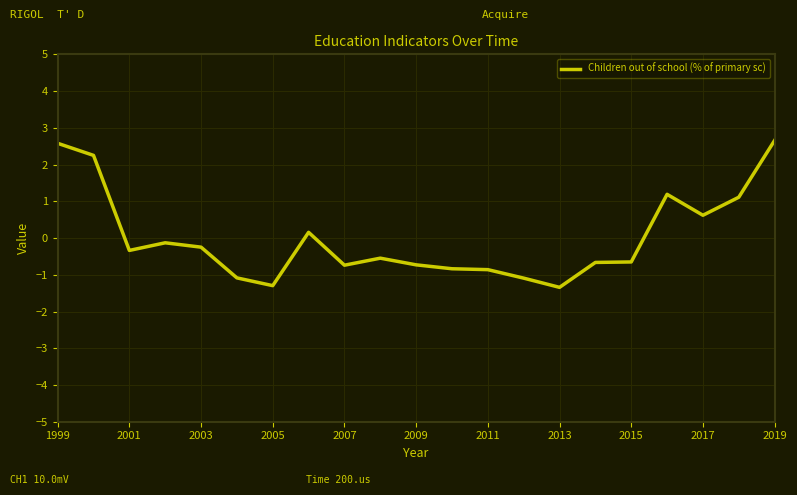

What is the minimum value shown in the chart?

-1.3